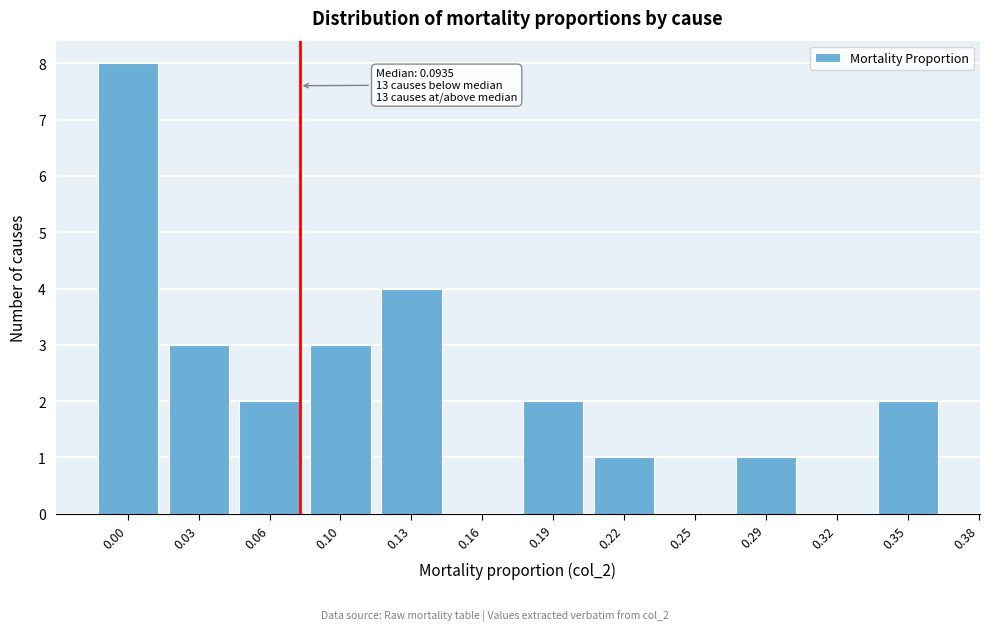

Reading left to right, what are all the values shown in this chart?

0.00=8	0.03=3	0.06=2	0.10=3	0.13=4	0.16=0	0.19=2	0.22=1	0.25=0	0.29=1	0.32=0	0.35=2